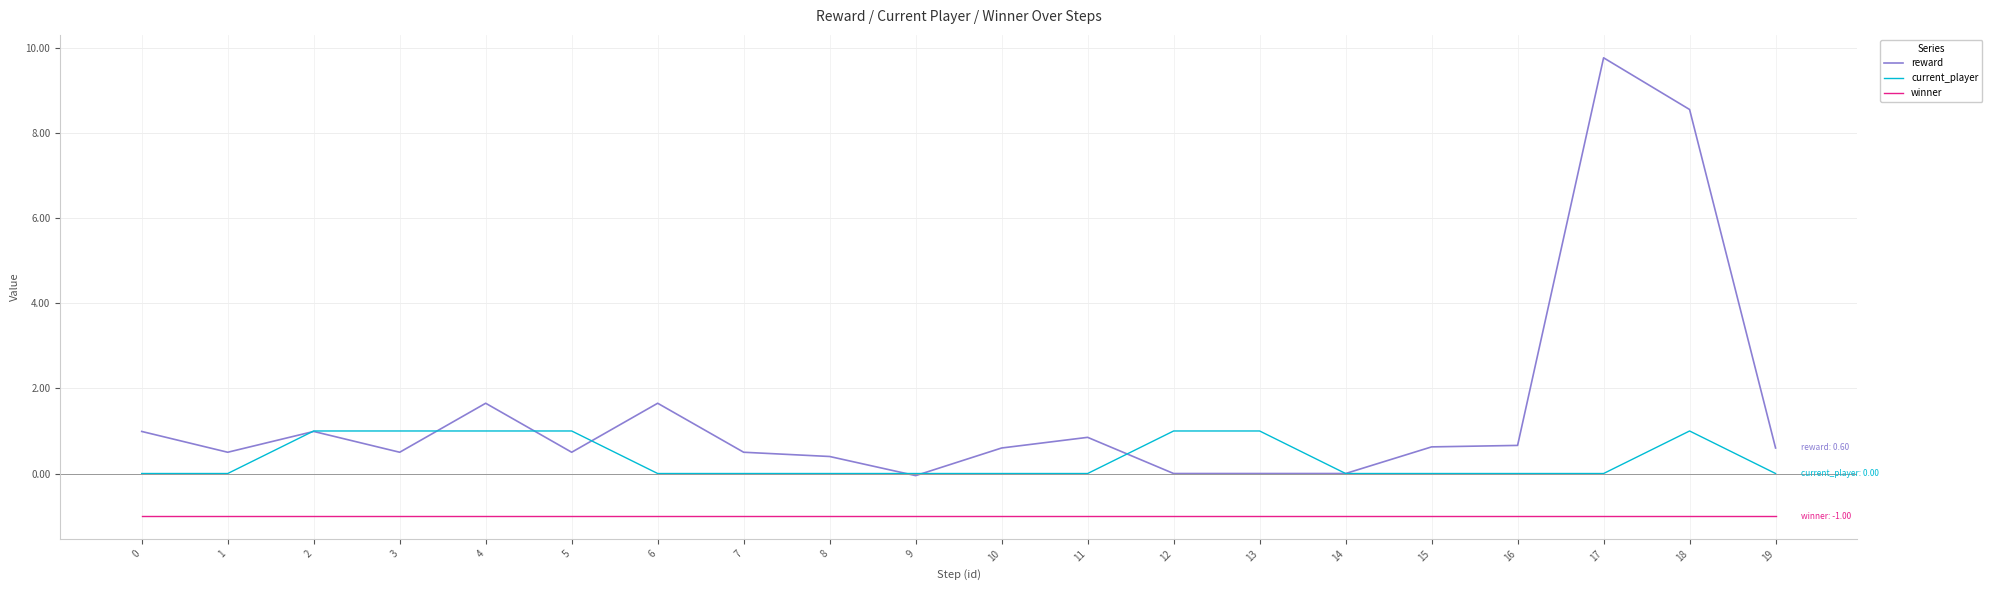

The current_player series shows 1.0 at 4. True or false?

True